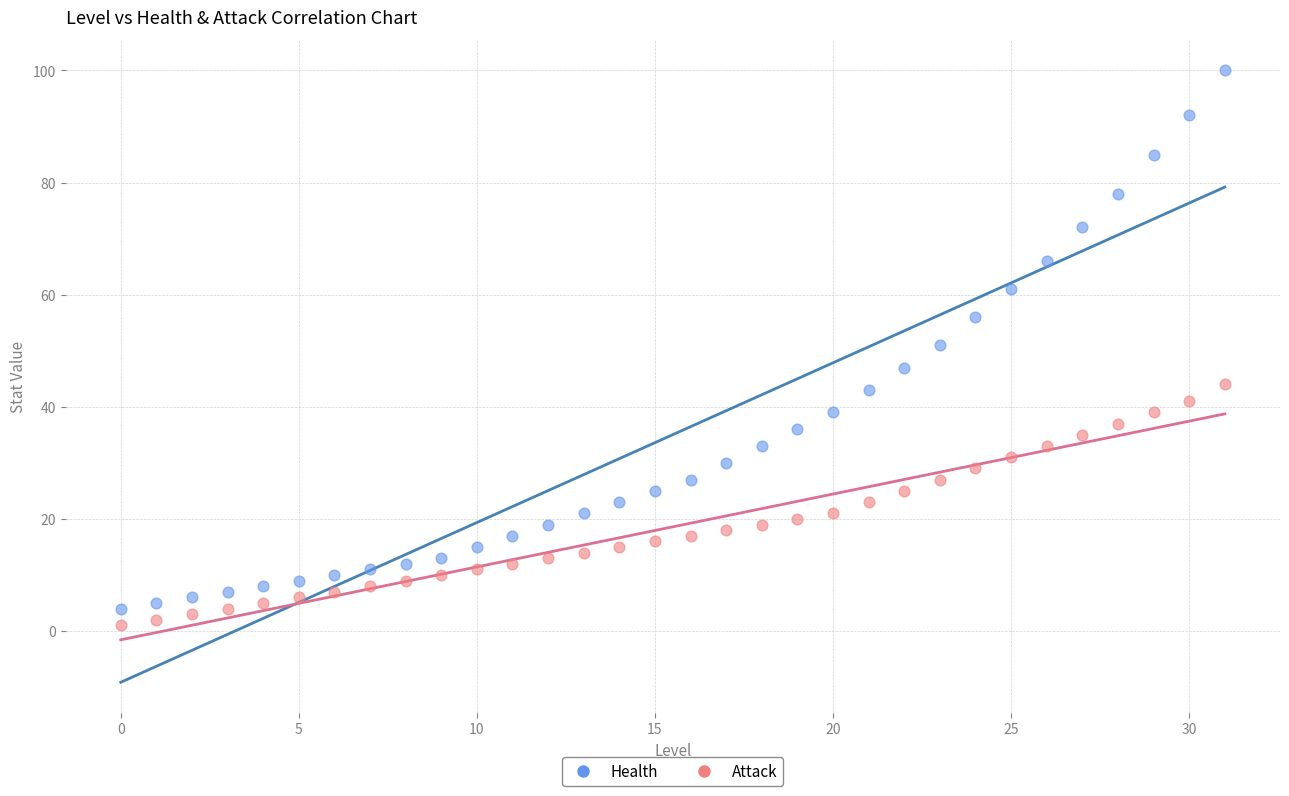

Which series has the largest Y range (max minus min)?

Health